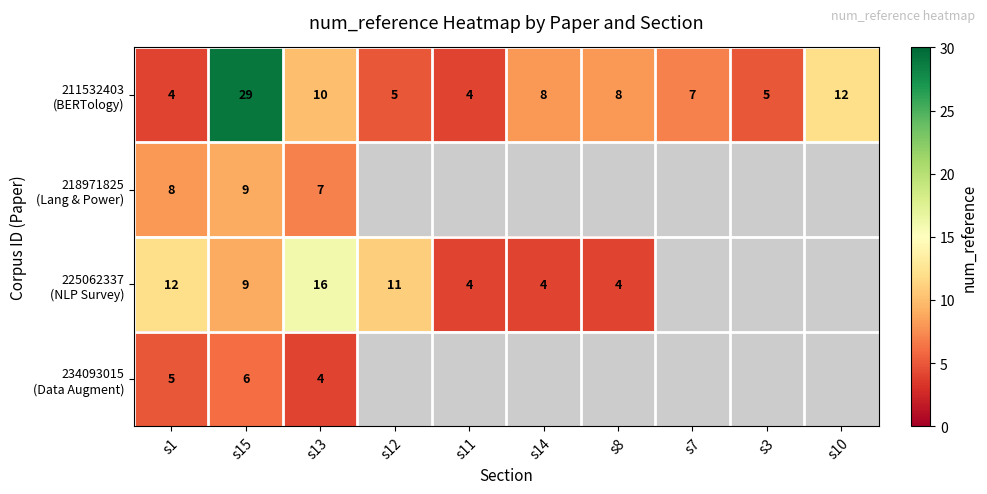

What is the difference between the highest and lowest values at s1?

8